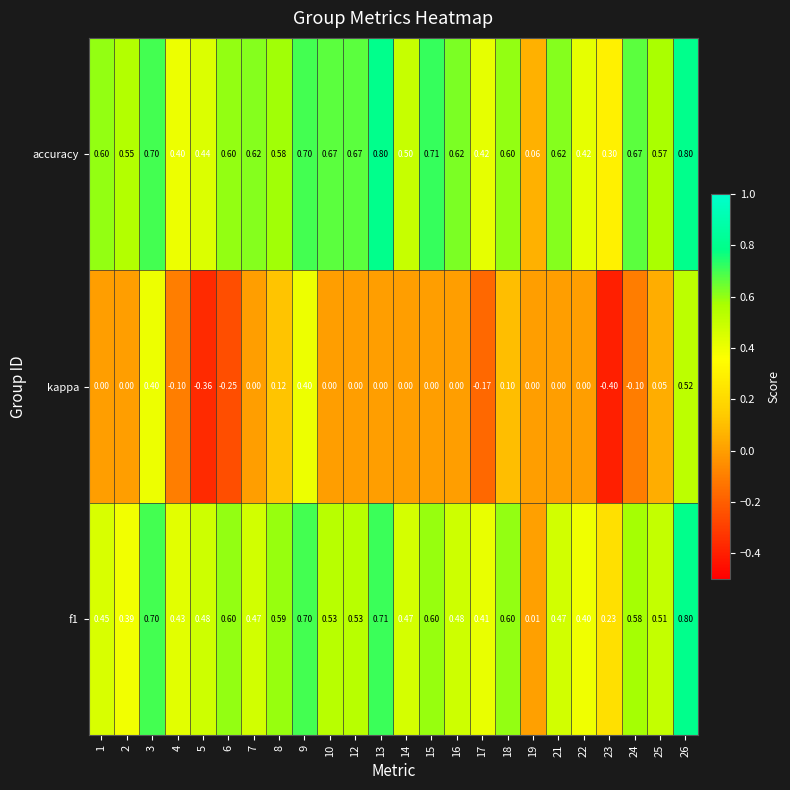

Which label corresponds to the smallest value in the chart?

23